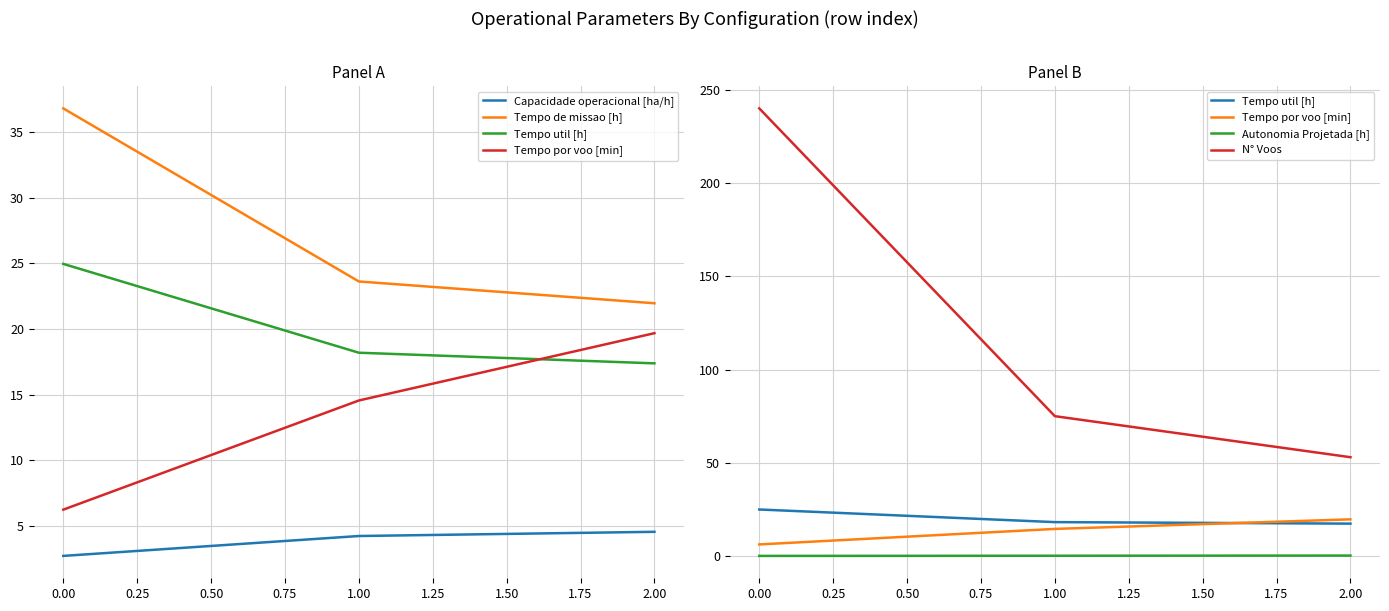

What is the value of the Tempo util [h] point at the 2nd from the left?

18.2